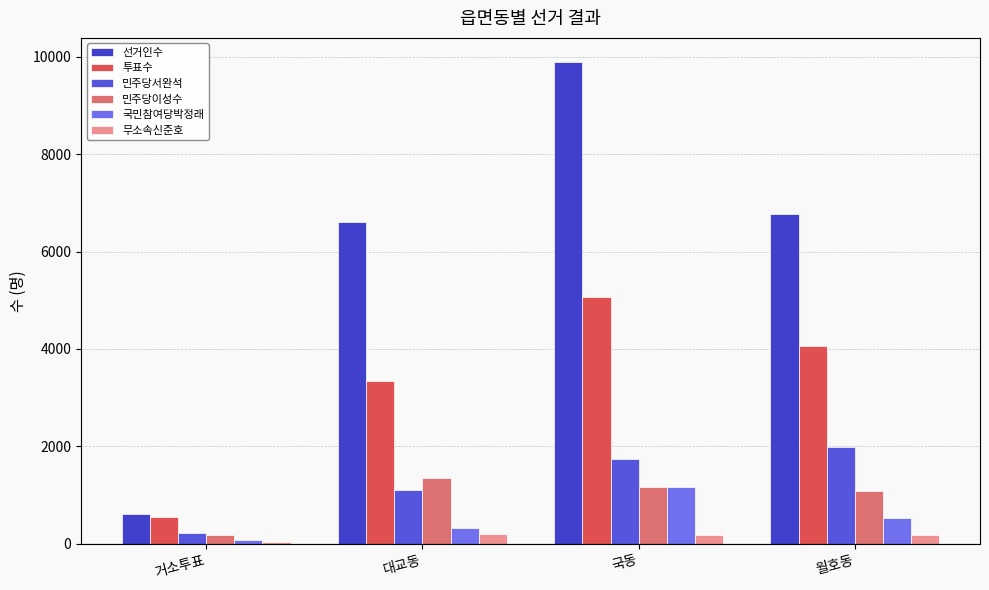

Reading left to right, transcribe all the data shown in this chart.

선거인수: 거소투표=598	대교동=6616	국동=9896	월호동=6770
투표수: 거소투표=537	대교동=3334	국동=5070	월호동=4064
민주당서완석: 거소투표=217	대교동=1105	국동=1742	월호동=1975
민주당이성수: 거소투표=176	대교동=1337	국동=1153	월호동=1083
국민참여당박정래: 거소투표=73	대교동=311	국동=1167	월호동=515
무소속신준호: 거소투표=25	대교동=201	국동=185	월호동=182